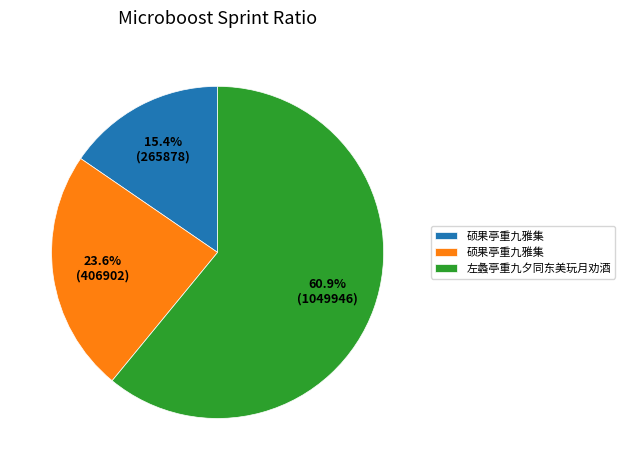

Does any single category account for the majority?

Yes